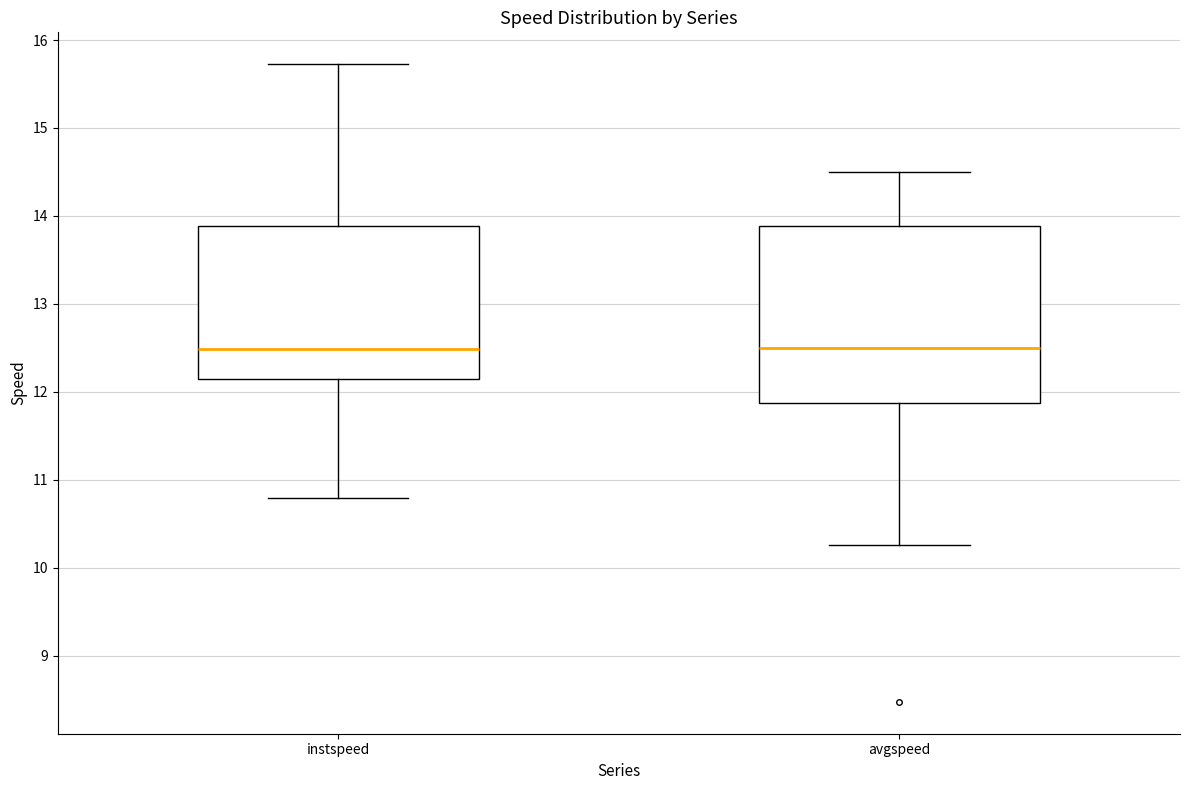

Comparing the boxes themselves (not the whiskers), which one is the tallest?

avgspeed